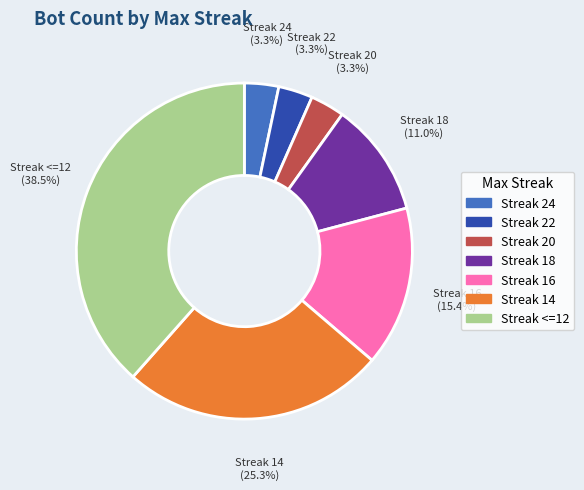

Is there a majority slice in this chart?

No